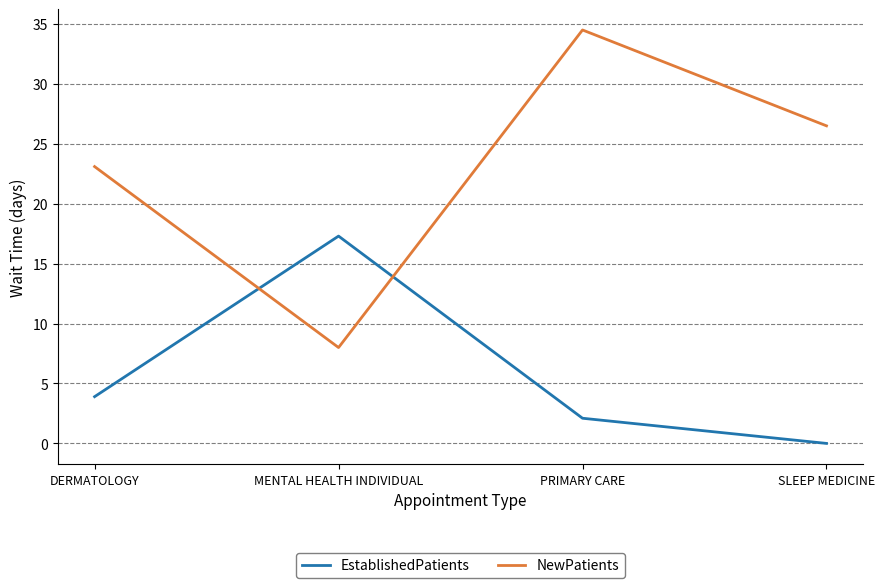

Which series changed the most between PRIMARY CARE and SLEEP MEDICINE?

NewPatients